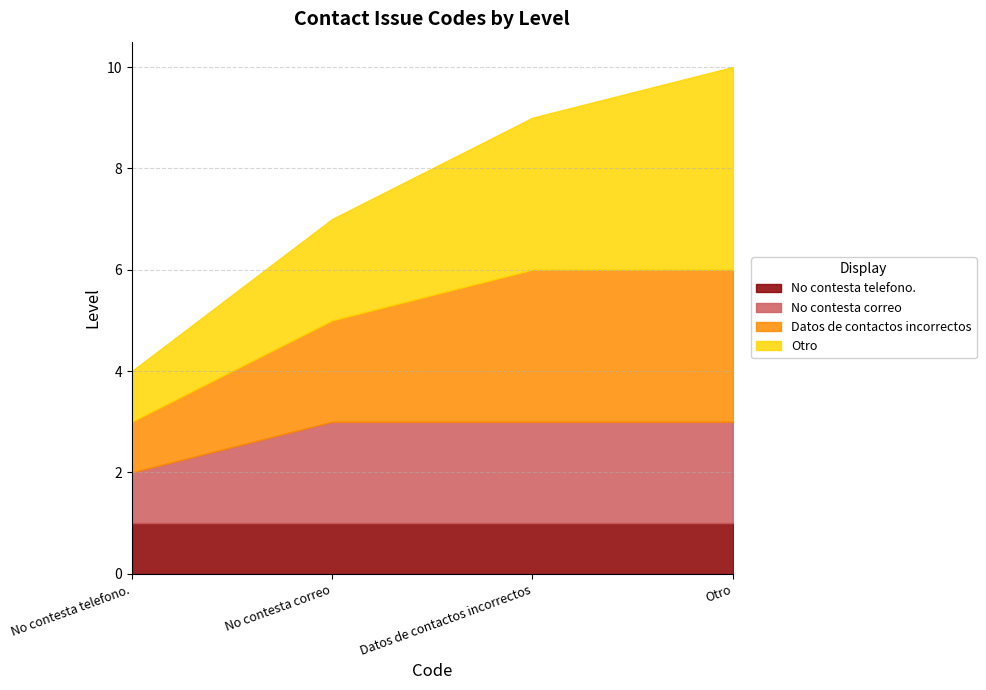

Is the value of Otro at No contesta correo greater than the value of No contesta correo at No contesta telefono.?

Yes